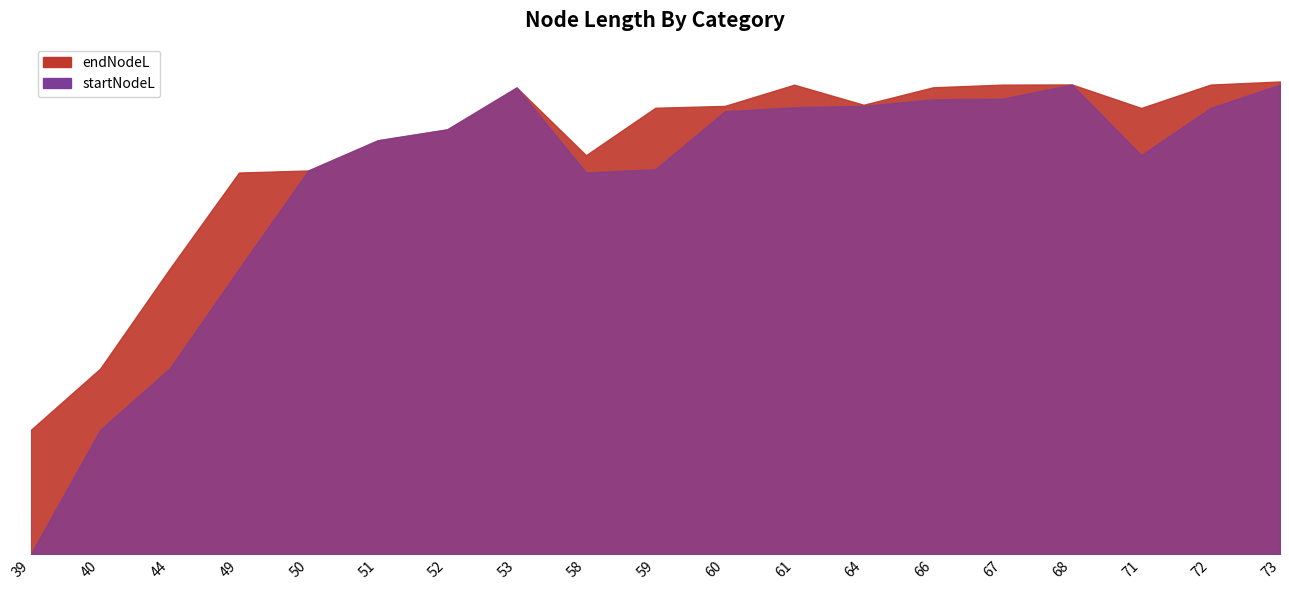

Which series has the widest spread of values?

startNodeL